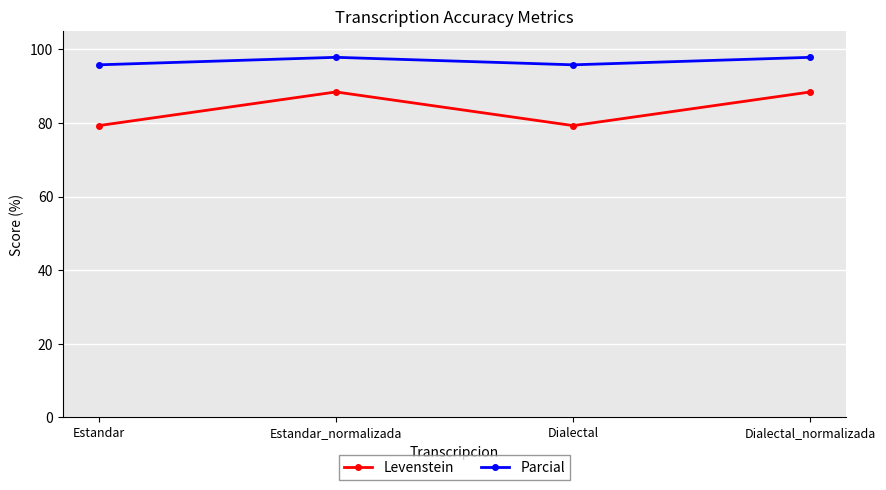

How many data points does each series have?

4